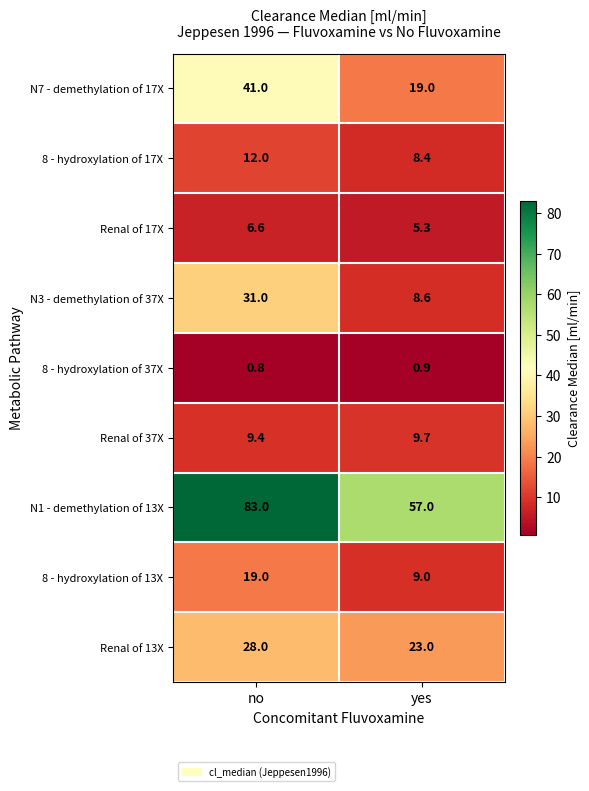

Which series has the largest total across all categories?

N1 - demethylation of 13X